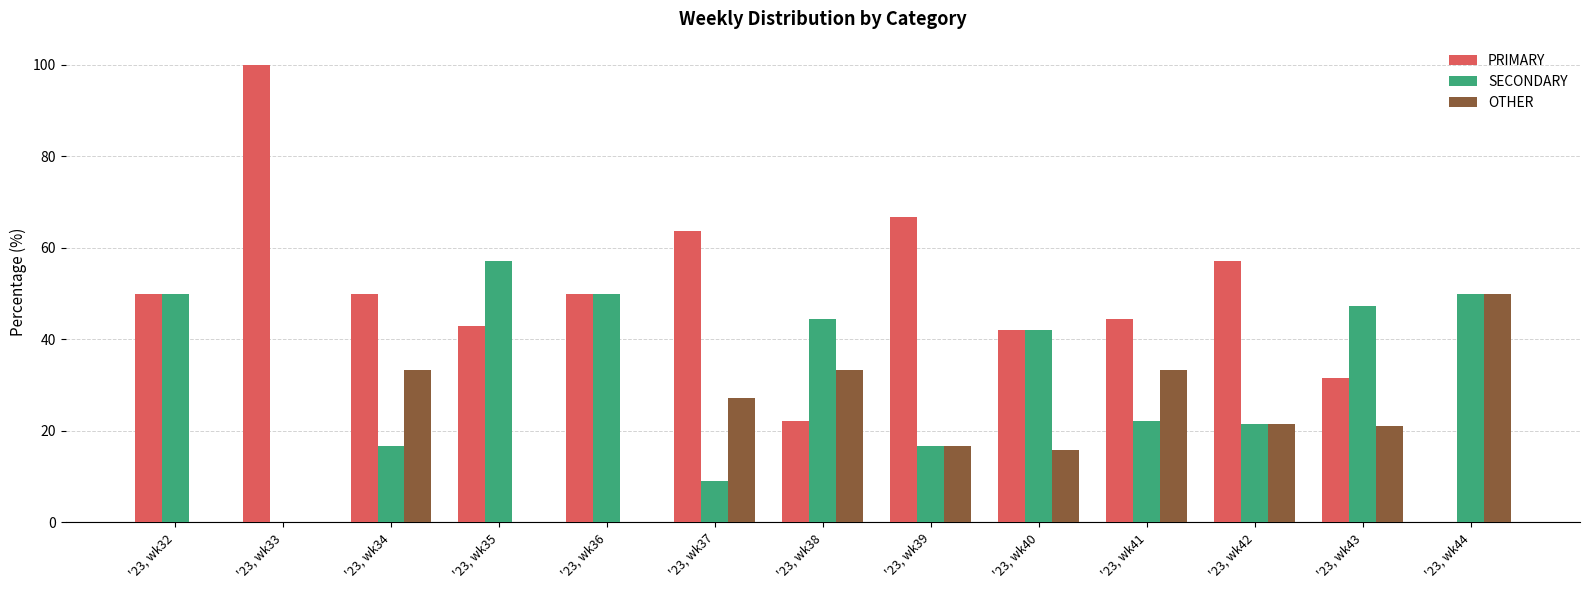

True or false: SECONDARY has a value of 16.7 at '23, wk39.

True